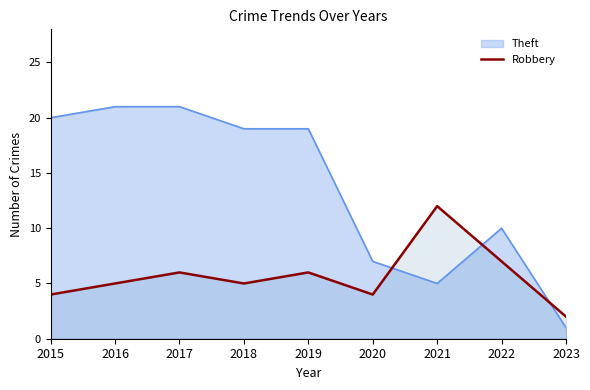

What is the minimum value shown in the chart?

1